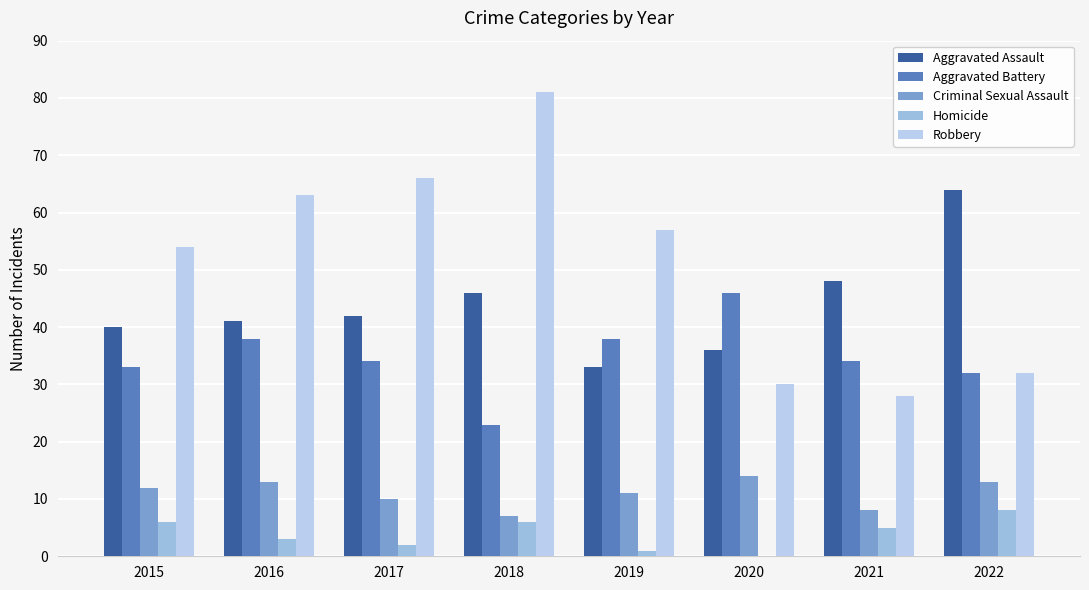

List the labels in order of Aggravated Assault value, smallest first.

2019, 2020, 2015, 2016, 2017, 2018, 2021, 2022